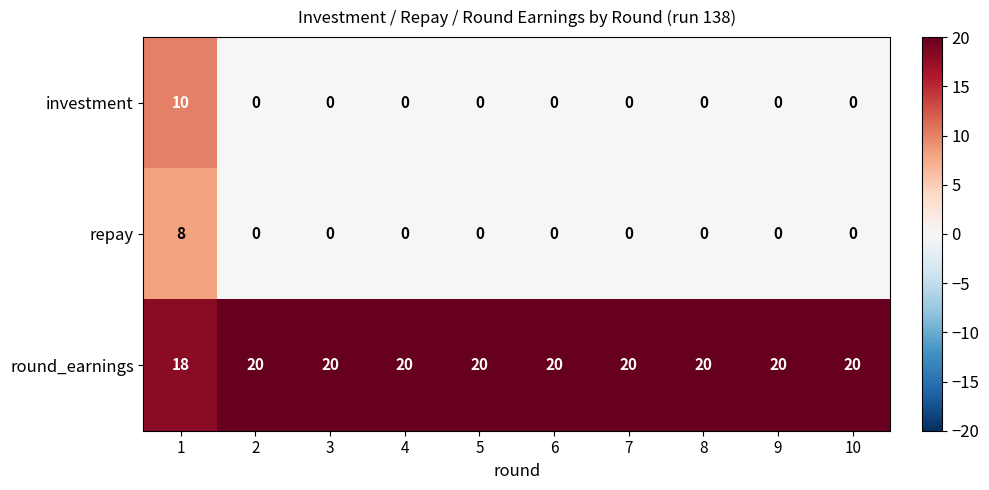

Count the investment values in the range 0 to 1.

9